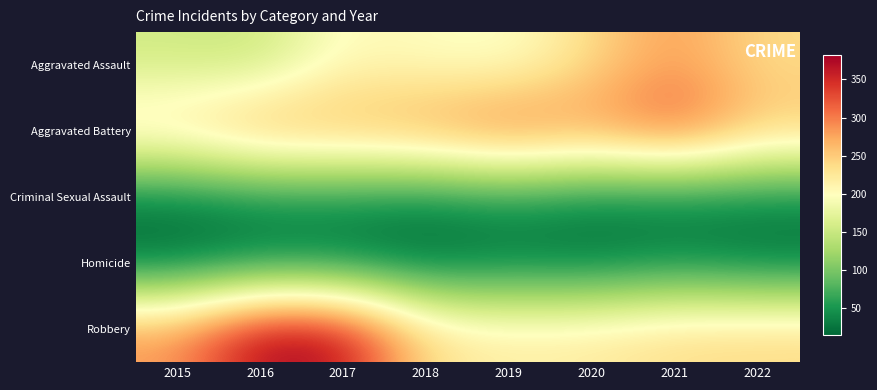

At which category is the sum across all series the highest?

2017